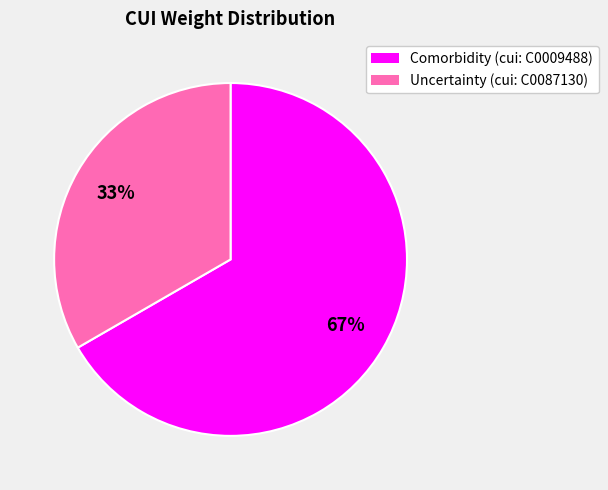

How many segments does this pie chart have?

2